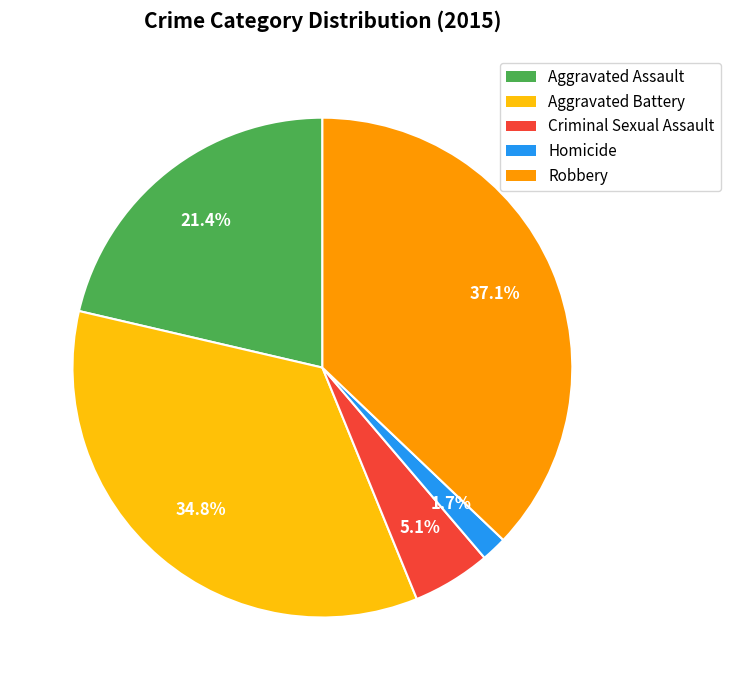

True or false: Aggravated Assault accounts for 33% of the total.

False